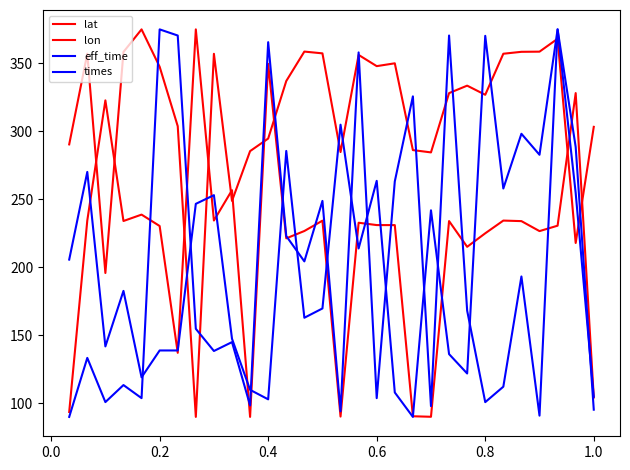

What is the value of the lon point at the 16th from the left?

90.2